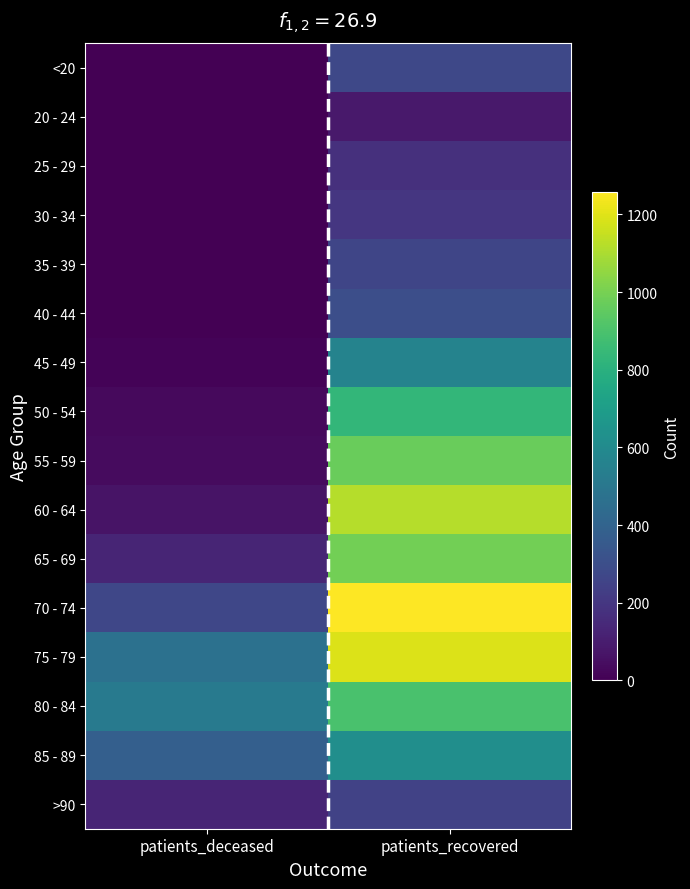

List the series in order of their peak value, highest first.

70 - 74, 75 - 79, 60 - 64, 65 - 69, 55 - 59, 80 - 84, 50 - 54, 85 - 89, 45 - 49, 40 - 44, <20, 35 - 39, >90, 30 - 34, 25 - 29, 20 - 24, threshold